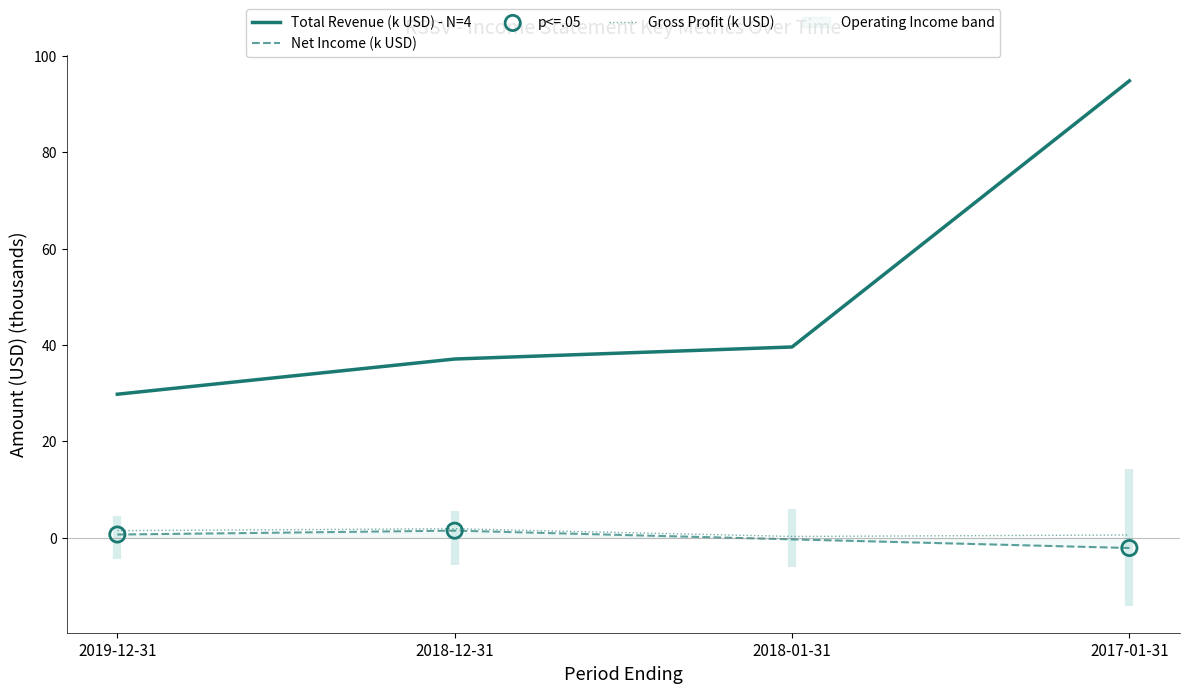

At which category is the sum across all series the highest?

2017-01-31